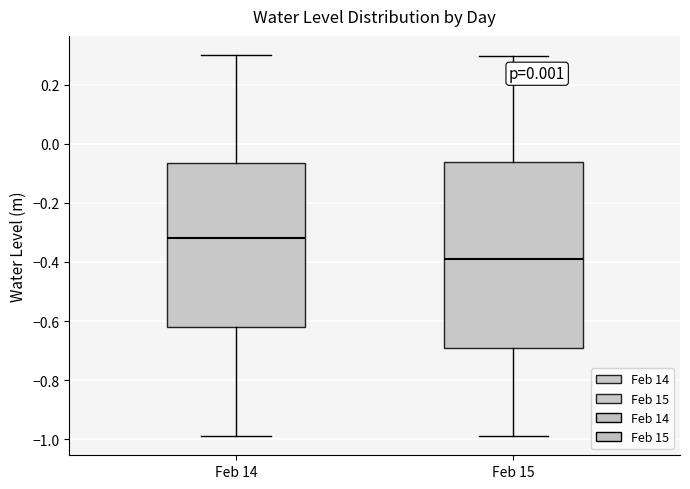

Which box's median line is the highest?

Feb 14